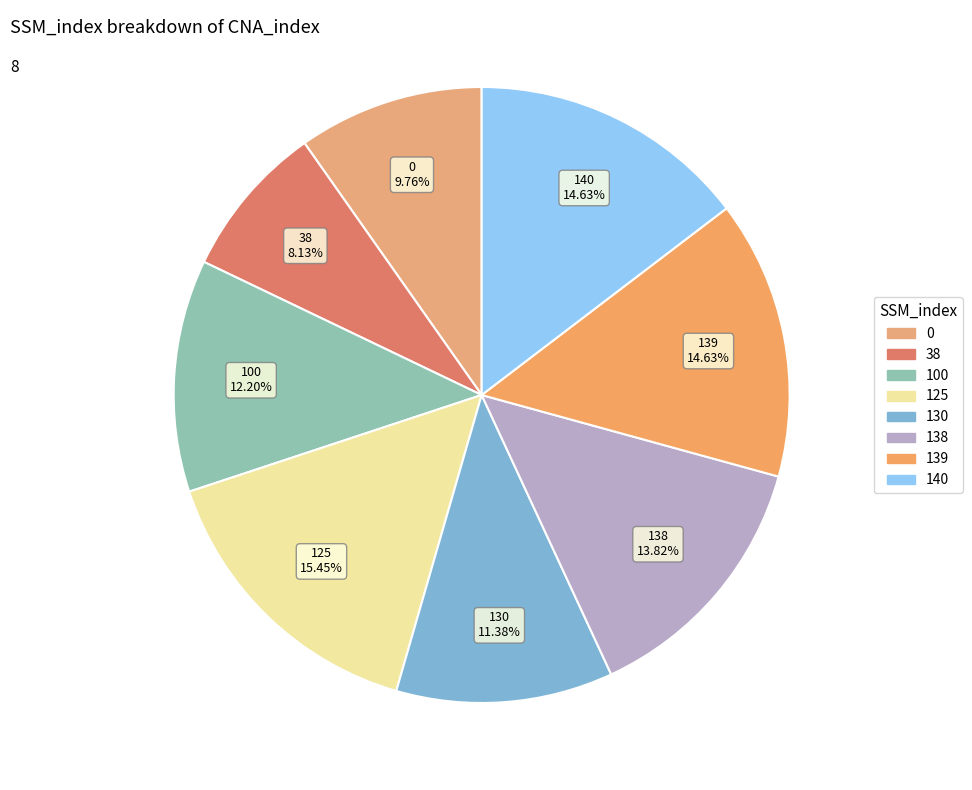

What is the ratio of the value at 0 to the value at 100?

0.8